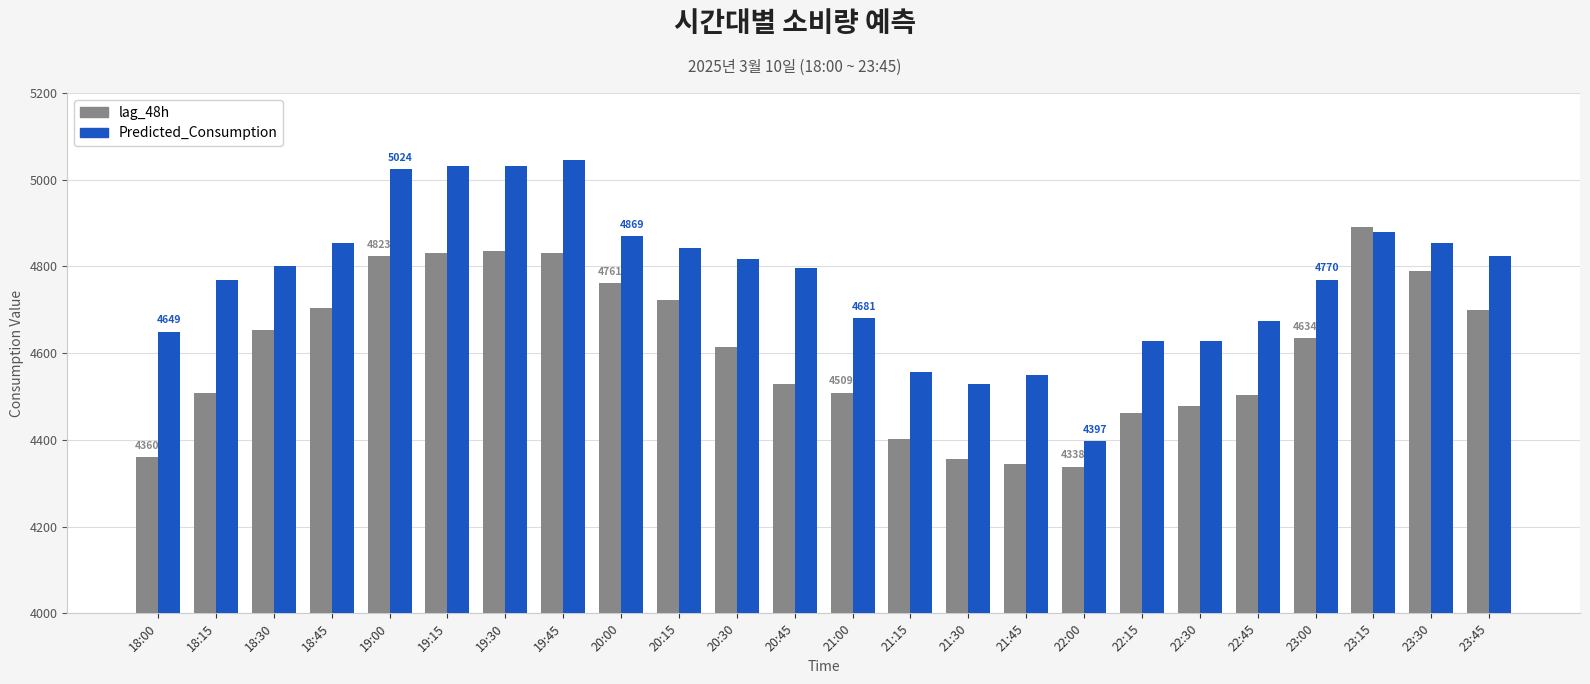

What are all the series names shown in the legend?

lag_48h, Predicted_Consumption